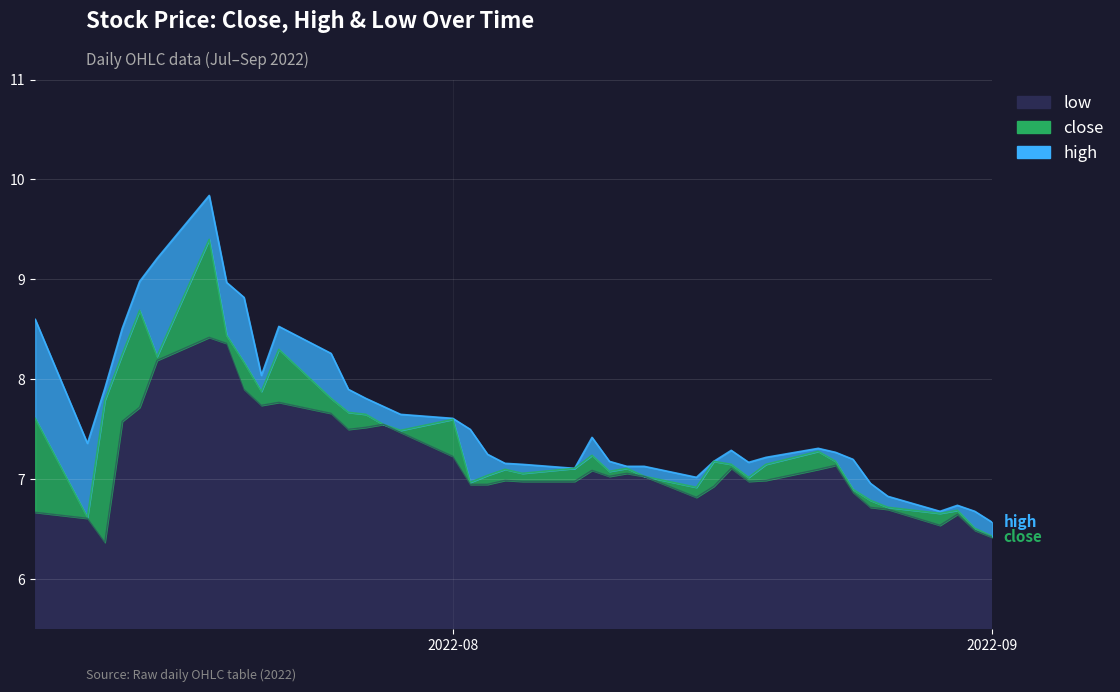

At which label does high reach its minimum?

2022-09